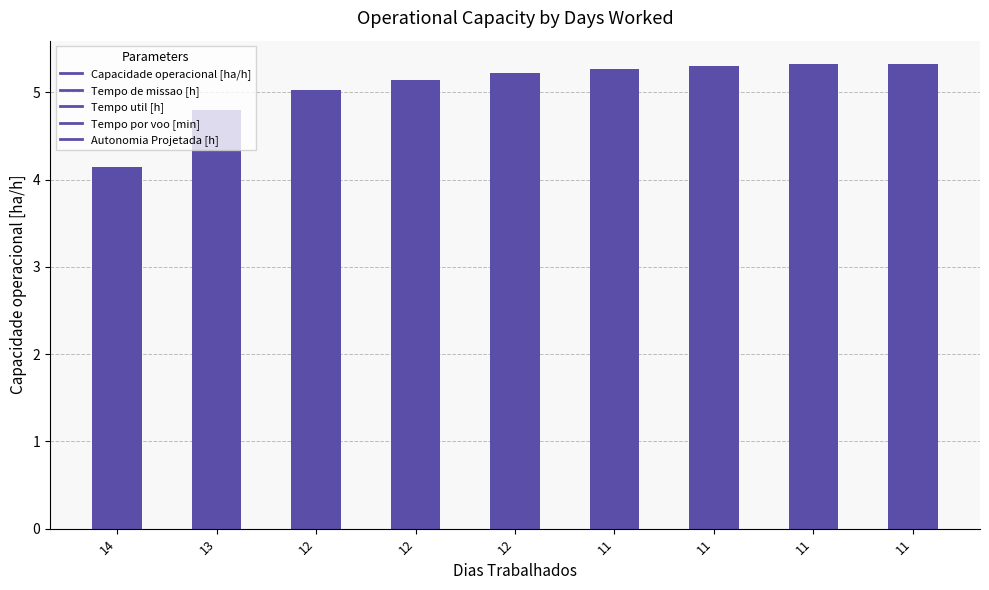

How many series are shown in this chart?

1